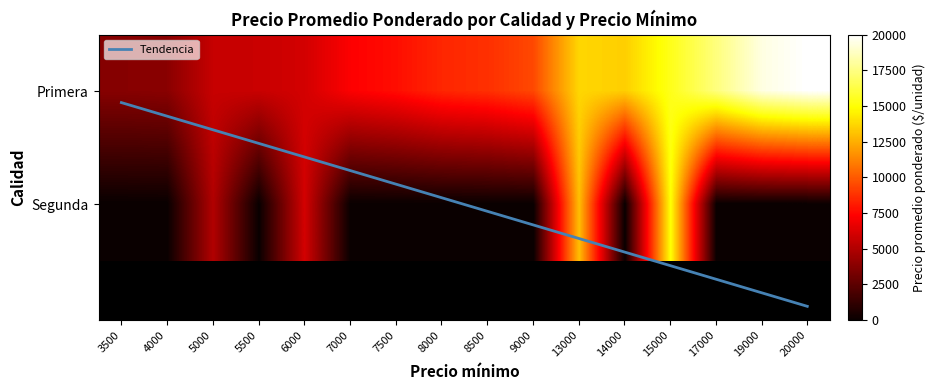

List the labels in order of Primera value, smallest first.

3500, 4000, 5000, 5500, 6000, 7000, 7500, 8000, 8500, 9000, 14000, 13000, 15000, 17000, 19000, 20000